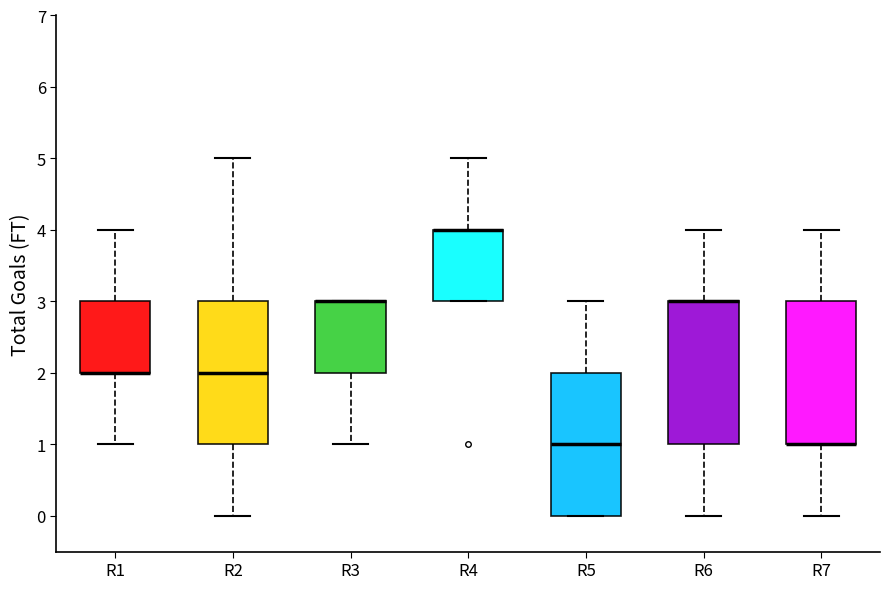

Reading left to right, read every box against the y-axis: the position of its median line, the range the box covers, and the ends of its whiskers. The values are not printed on the chart, so give them approximately, as read against the axis.

R1: median 2 (drawn on the box's lower edge), box 2 to 3, whiskers 1 to 4
R2: median 2, box 1 to 3, whiskers 0 to 5
R3: median 3 (drawn on the box's upper edge), box 2 to 3, whiskers 1 to 3
R4: median 4 (drawn on the box's upper edge), box 3 to 4, whiskers 3 to 5
R5: median 1, box 0 to 2, whiskers 0 to 3
R6: median 3 (drawn on the box's upper edge), box 1 to 3, whiskers 0 to 4
R7: median 1 (drawn on the box's lower edge), box 1 to 3, whiskers 0 to 4